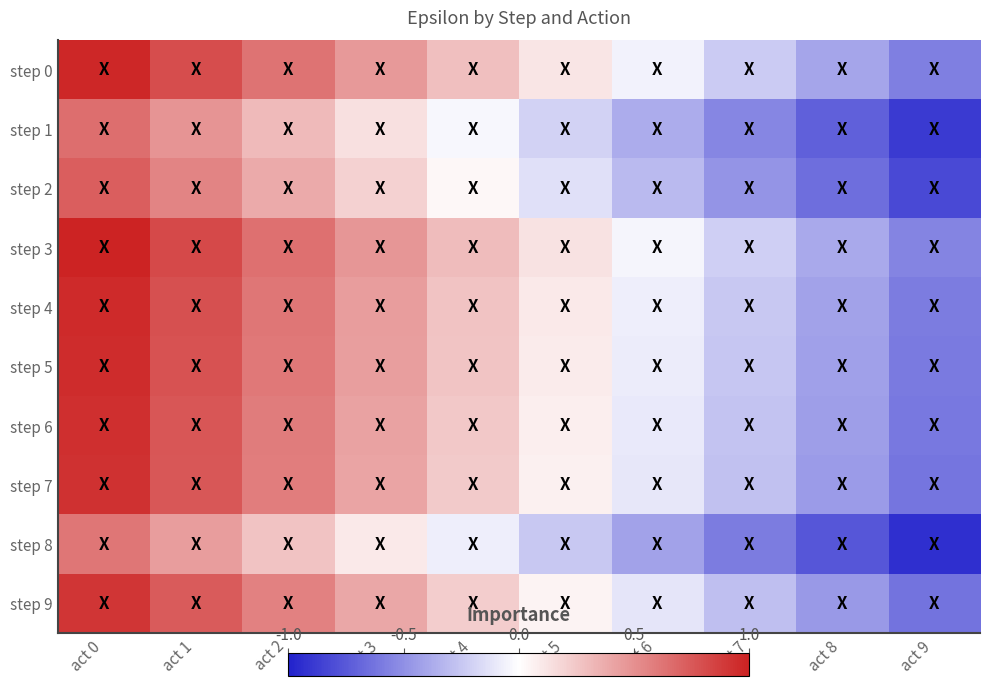

Reading left to right, transcribe all the data shown in this chart.

step 0: act 0=1.0	act 1=0.8	act 2=0.6	act 3=0.5	act 4=0.3	act 5=0.1	act 6=-0.1	act 7=-0.2	act 8=-0.4	act 9=-0.6
step 1: act 0=0.7	act 1=0.5	act 2=0.3	act 3=0.1	act 4=-0.0	act 5=-0.2	act 6=-0.4	act 7=-0.5	act 8=-0.7	act 9=-0.9
step 2: act 0=0.7	act 1=0.6	act 2=0.4	act 3=0.2	act 4=0.0	act 5=-0.1	act 6=-0.3	act 7=-0.5	act 8=-0.6	act 9=-0.8
step 3: act 0=1.0	act 1=0.8	act 2=0.6	act 3=0.5	act 4=0.3	act 5=0.1	act 6=-0.0	act 7=-0.2	act 8=-0.4	act 9=-0.6
step 4: act 0=1.0	act 1=0.8	act 2=0.6	act 3=0.4	act 4=0.3	act 5=0.1	act 6=-0.1	act 7=-0.2	act 8=-0.4	act 9=-0.6
step 5: act 0=0.9	act 1=0.8	act 2=0.6	act 3=0.4	act 4=0.3	act 5=0.1	act 6=-0.1	act 7=-0.3	act 8=-0.4	act 9=-0.6
step 6: act 0=0.9	act 1=0.8	act 2=0.6	act 3=0.4	act 4=0.2	act 5=0.1	act 6=-0.1	act 7=-0.3	act 8=-0.4	act 9=-0.6
step 7: act 0=0.9	act 1=0.8	act 2=0.6	act 3=0.4	act 4=0.2	act 5=0.1	act 6=-0.1	act 7=-0.3	act 8=-0.4	act 9=-0.6
step 8: act 0=0.6	act 1=0.4	act 2=0.3	act 3=0.1	act 4=-0.1	act 5=-0.2	act 6=-0.4	act 7=-0.6	act 8=-0.8	act 9=-0.9
step 9: act 0=0.9	act 1=0.7	act 2=0.6	act 3=0.4	act 4=0.2	act 5=0.1	act 6=-0.1	act 7=-0.3	act 8=-0.5	act 9=-0.6